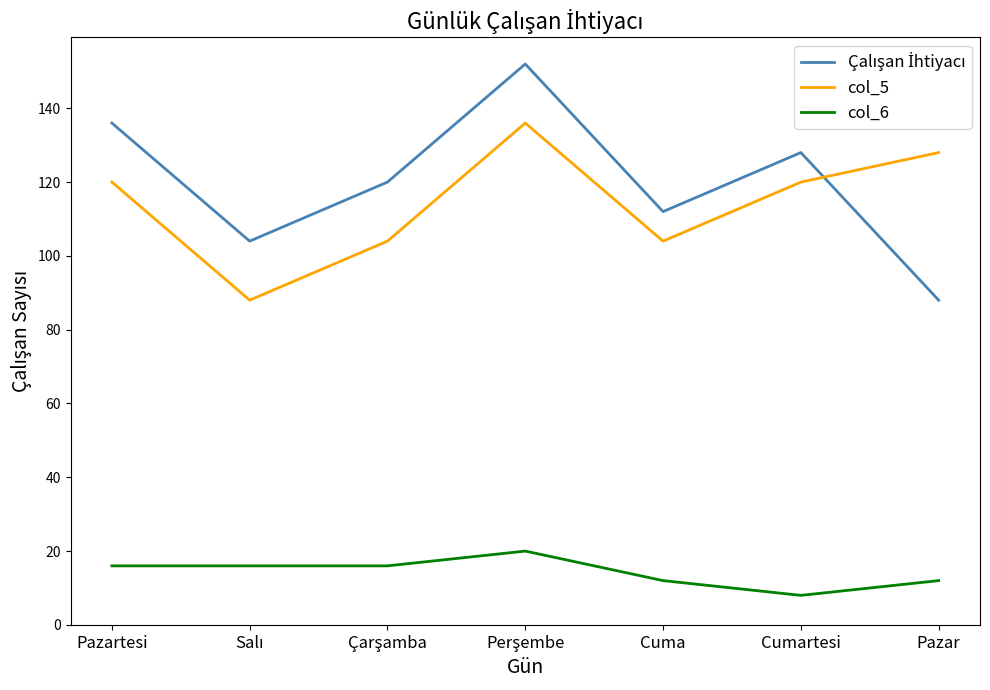

Is it true that col_5 equals 128 at Pazar?

True